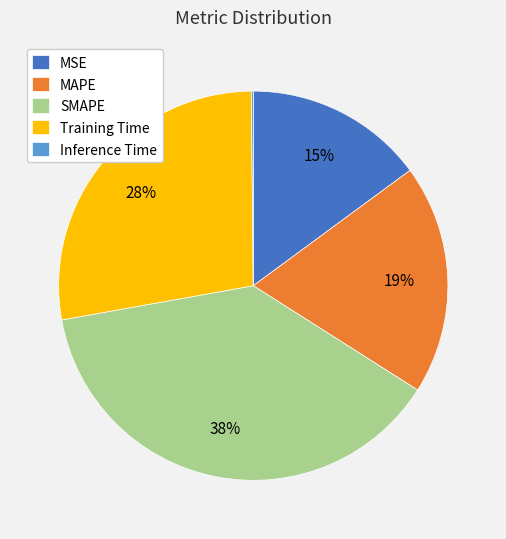

Combined, do MSE and SMAPE account for over 50%?

Yes